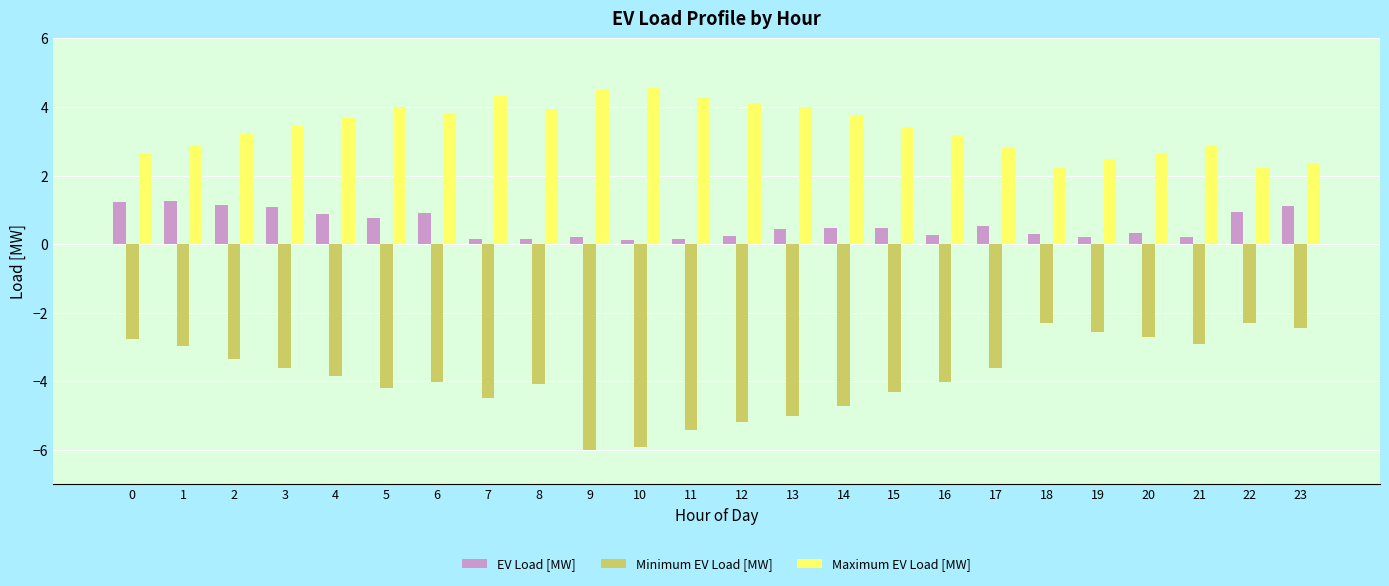

The Maximum EV Load [MW] series shows 4.0 at 5. True or false?

True